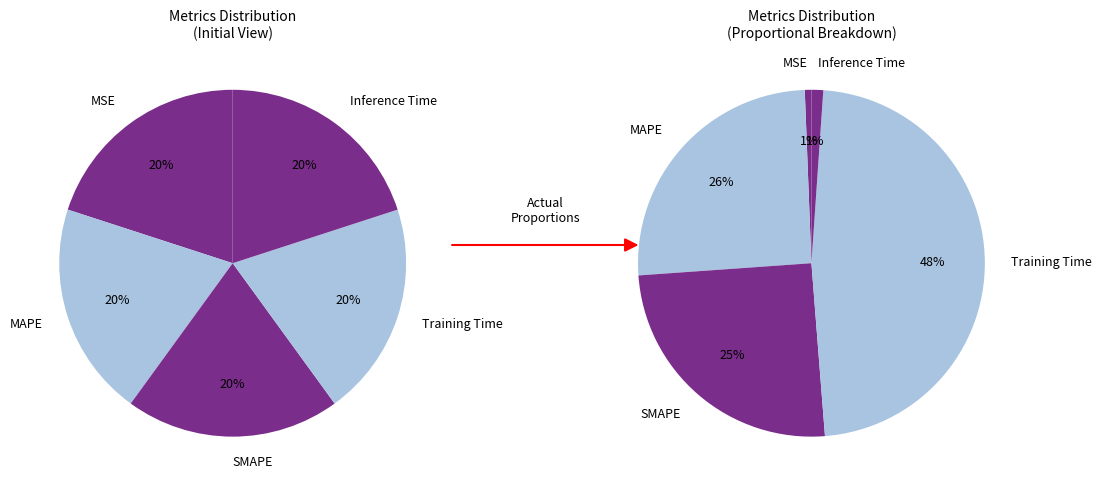

Count the number of slices in the pie.

5